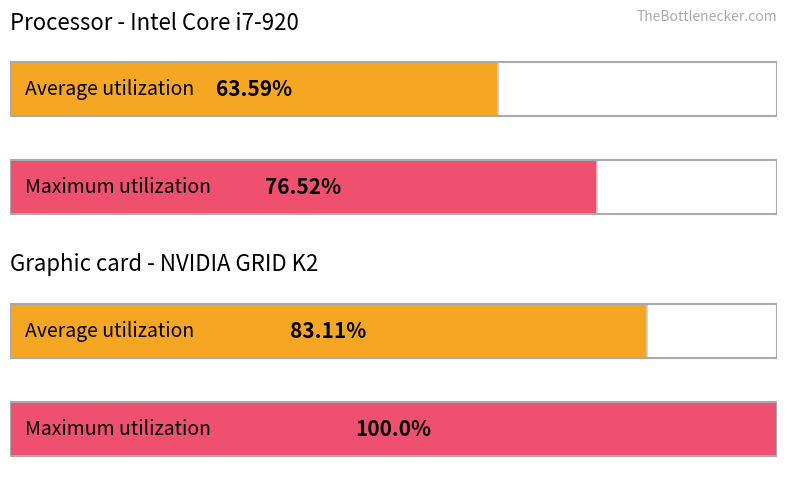

What are all the series names shown in the legend?

Average utilization, Maximum utilization